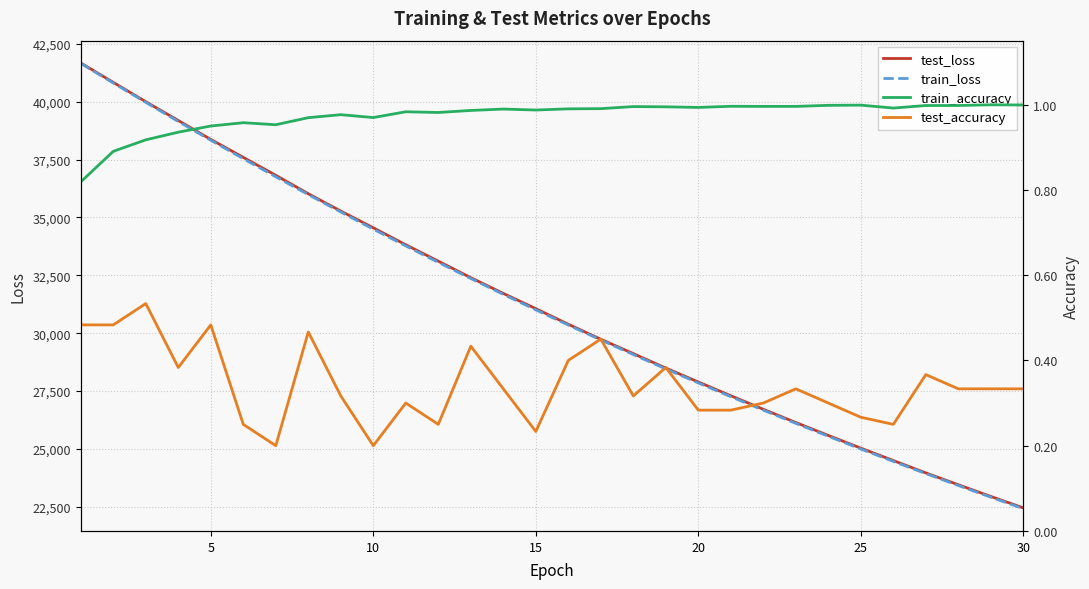

How many lines are shown in the chart?

4